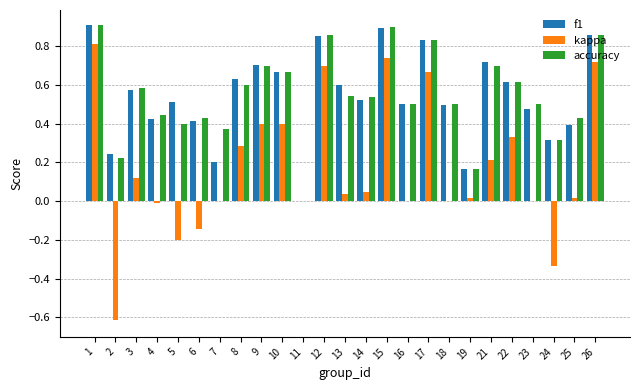

Is it true that f1 equals 0.1 at 23?

False